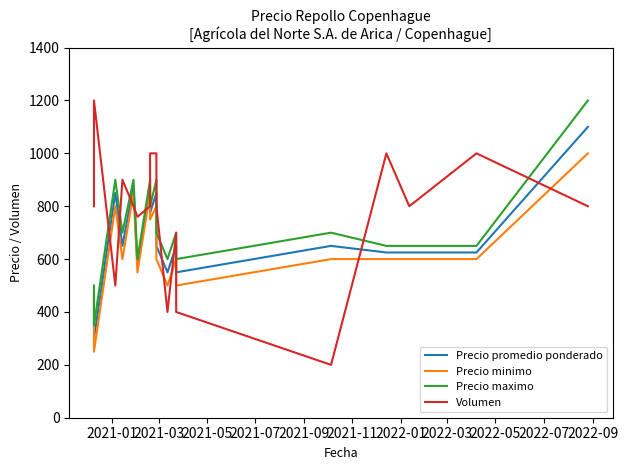

List the series in order of their peak value, highest first.

Precio maximo, Volumen, Precio promedio ponderado, Precio minimo